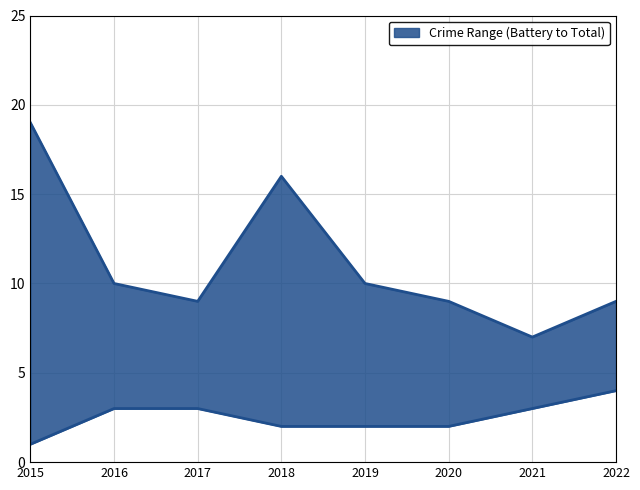

At which category does the chart reach its minimum across all series?

2015